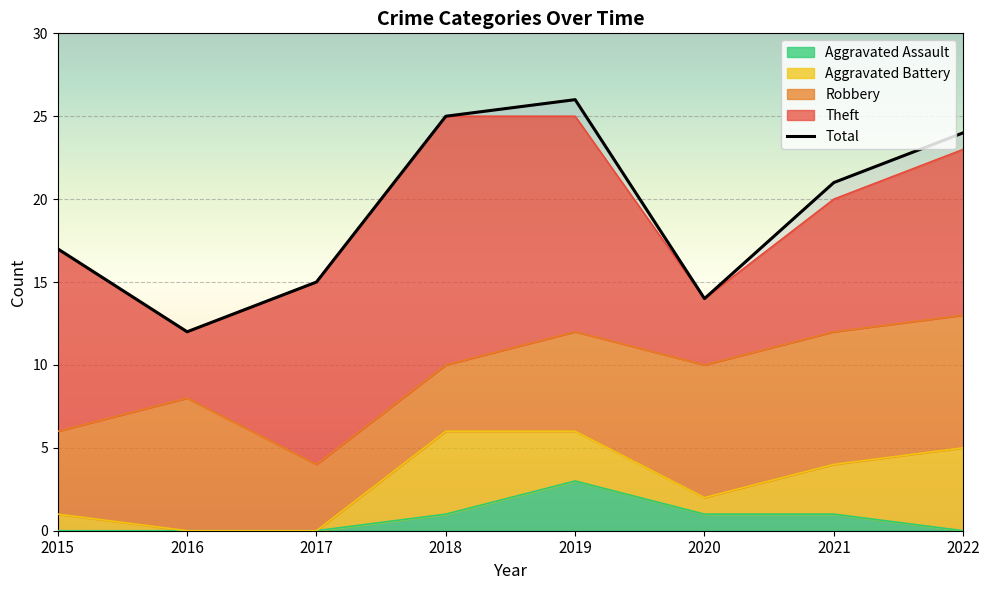

At which category is the sum across all series the highest?

2019